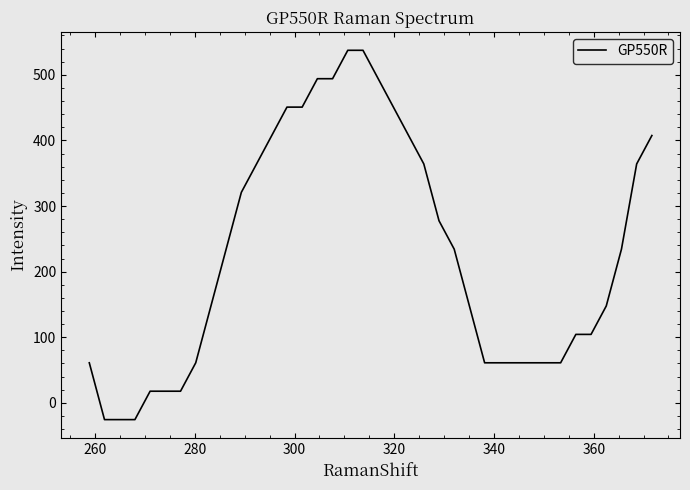

What is the difference between the maximum and minimum values?

563.0